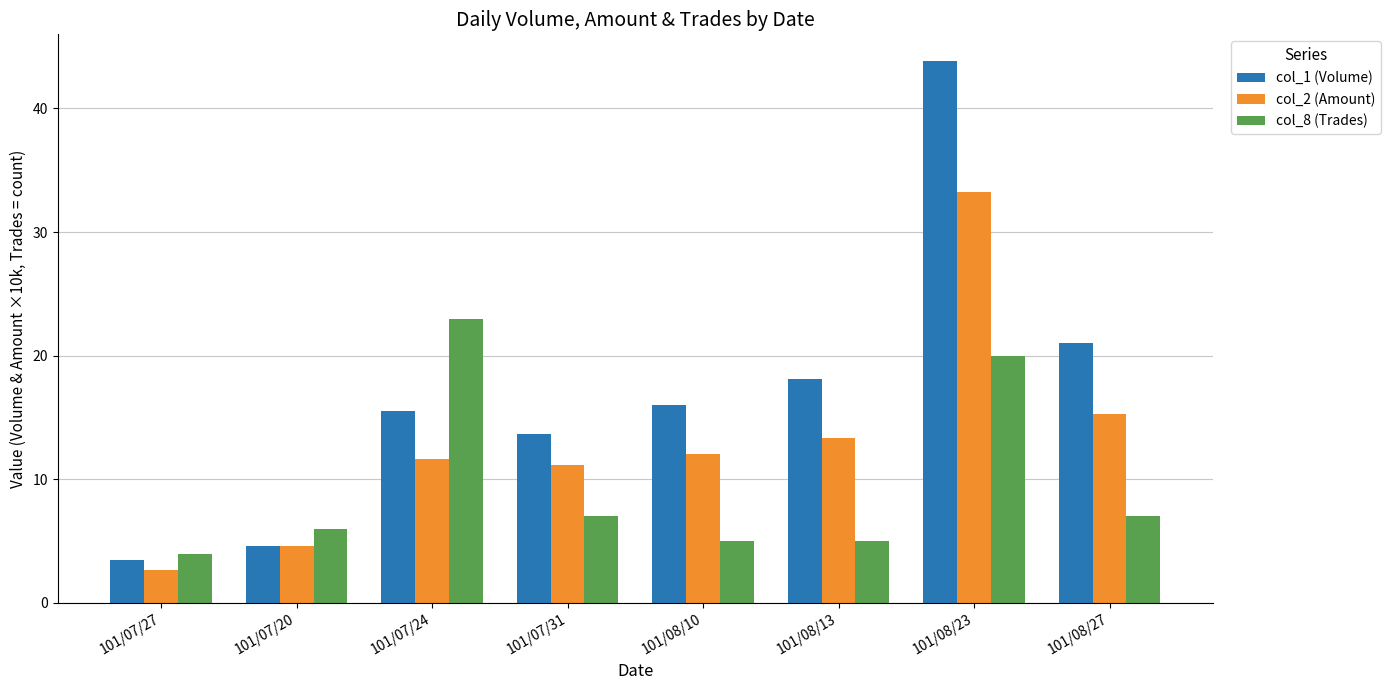

At which label does col_1 (Volume) reach its peak?

101/08/23